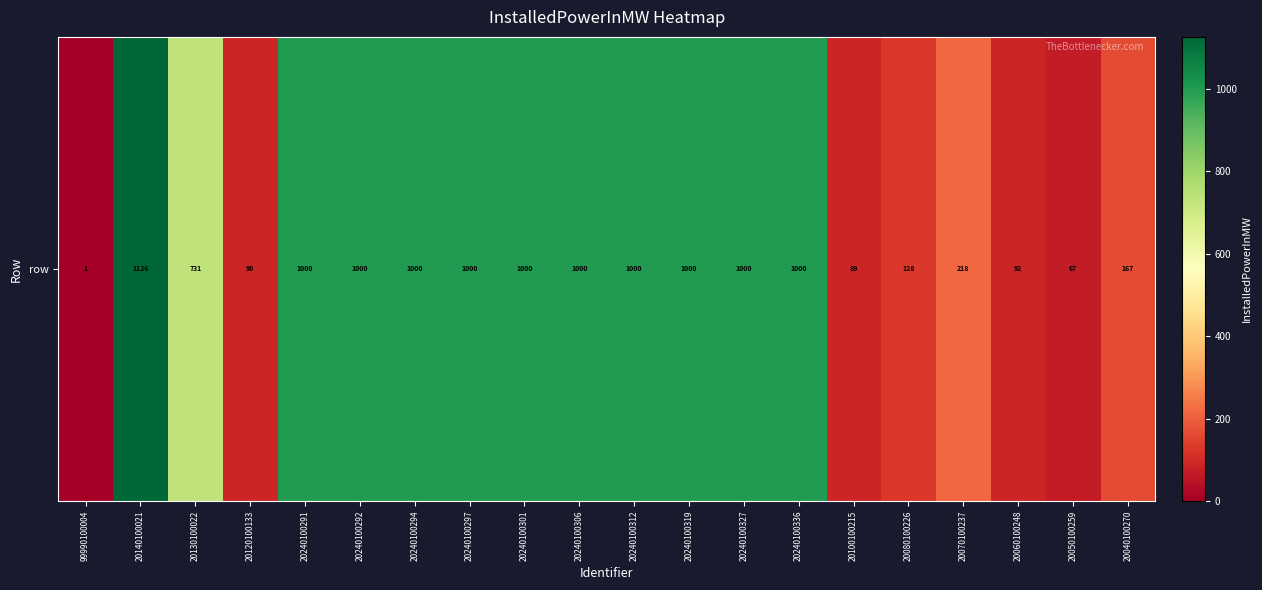

What is the ratio of the value at 20240100336 to the value at 20140100021?

0.9